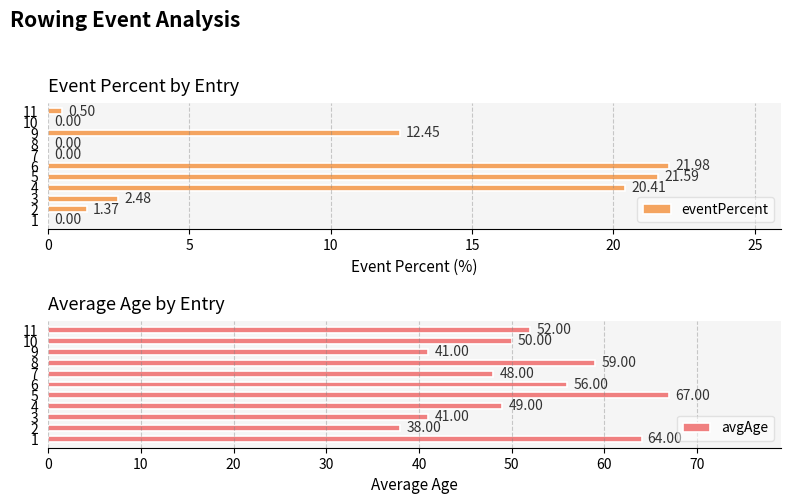

What is the difference between the maximum and second lowest values in the avgAge series?

26